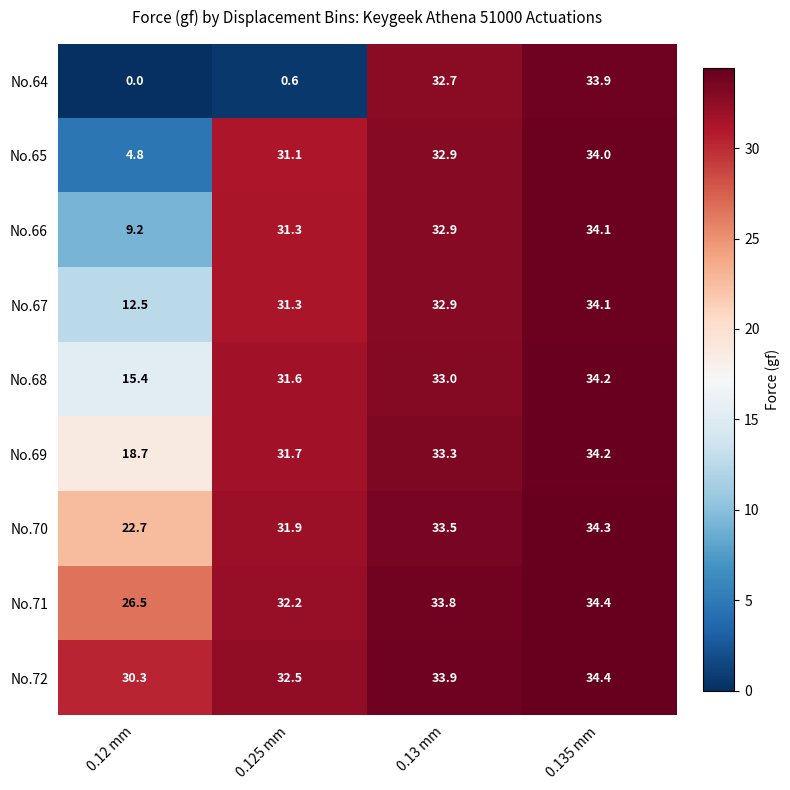

Which label corresponds to the largest value in the chart?

0.135 mm